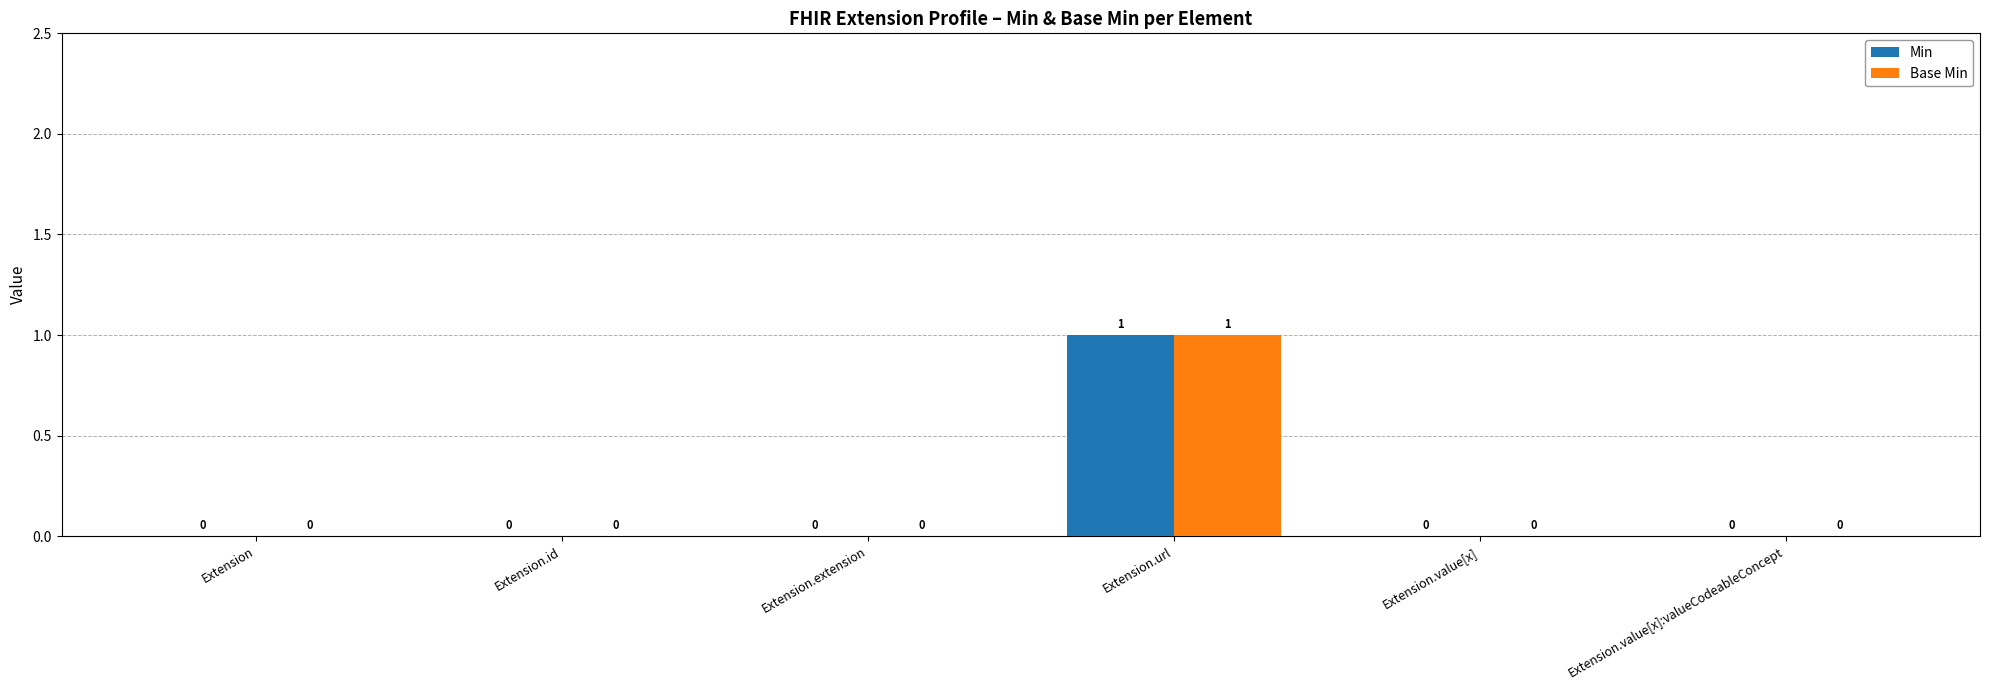

At which category does the chart reach its peak across all series?

Extension.url